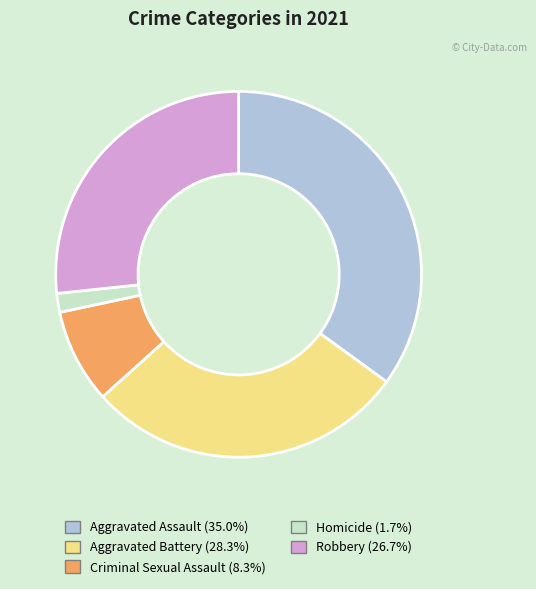

Which slice is the smallest?

Homicide